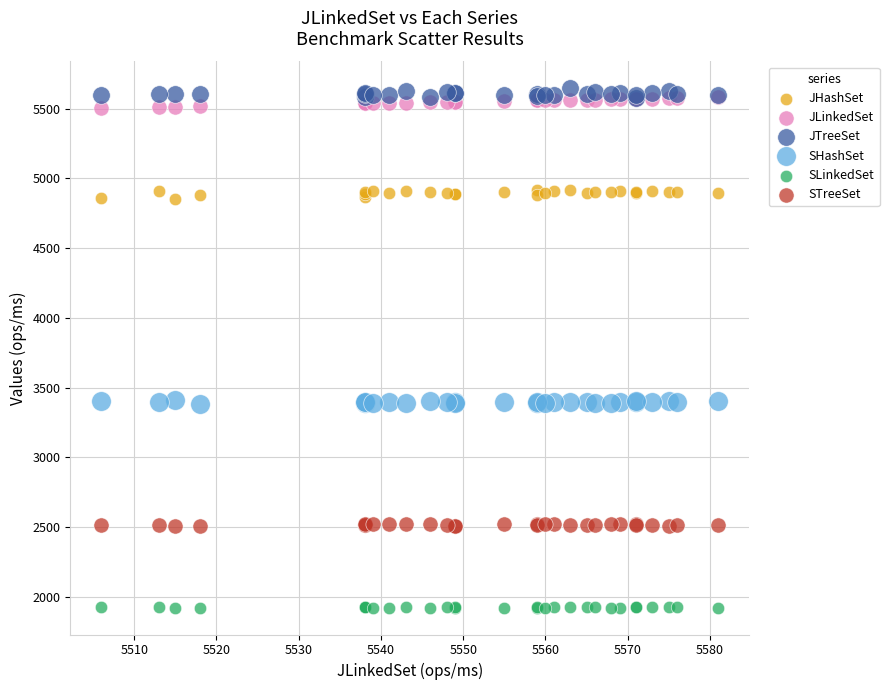

What are all the series names shown in the legend?

JHashSet, JLinkedSet, JTreeSet, SHashSet, SLinkedSet, STreeSet